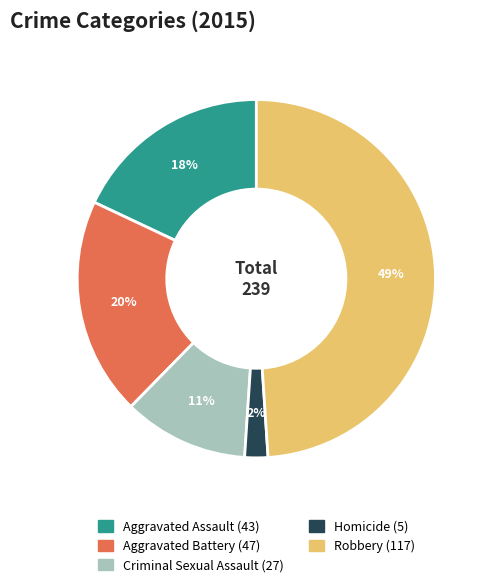

What is the ratio of the value at Homicide to the value at Aggravated Battery?

0.1